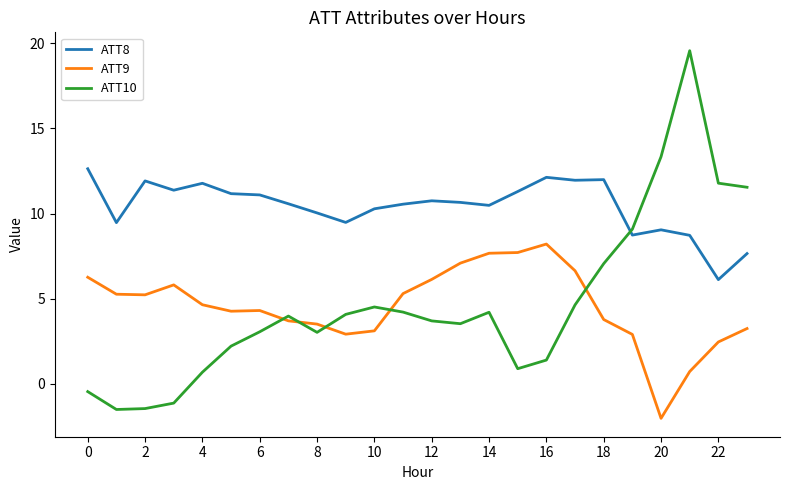

How many interior local peaks does the ATT10 series have?

4